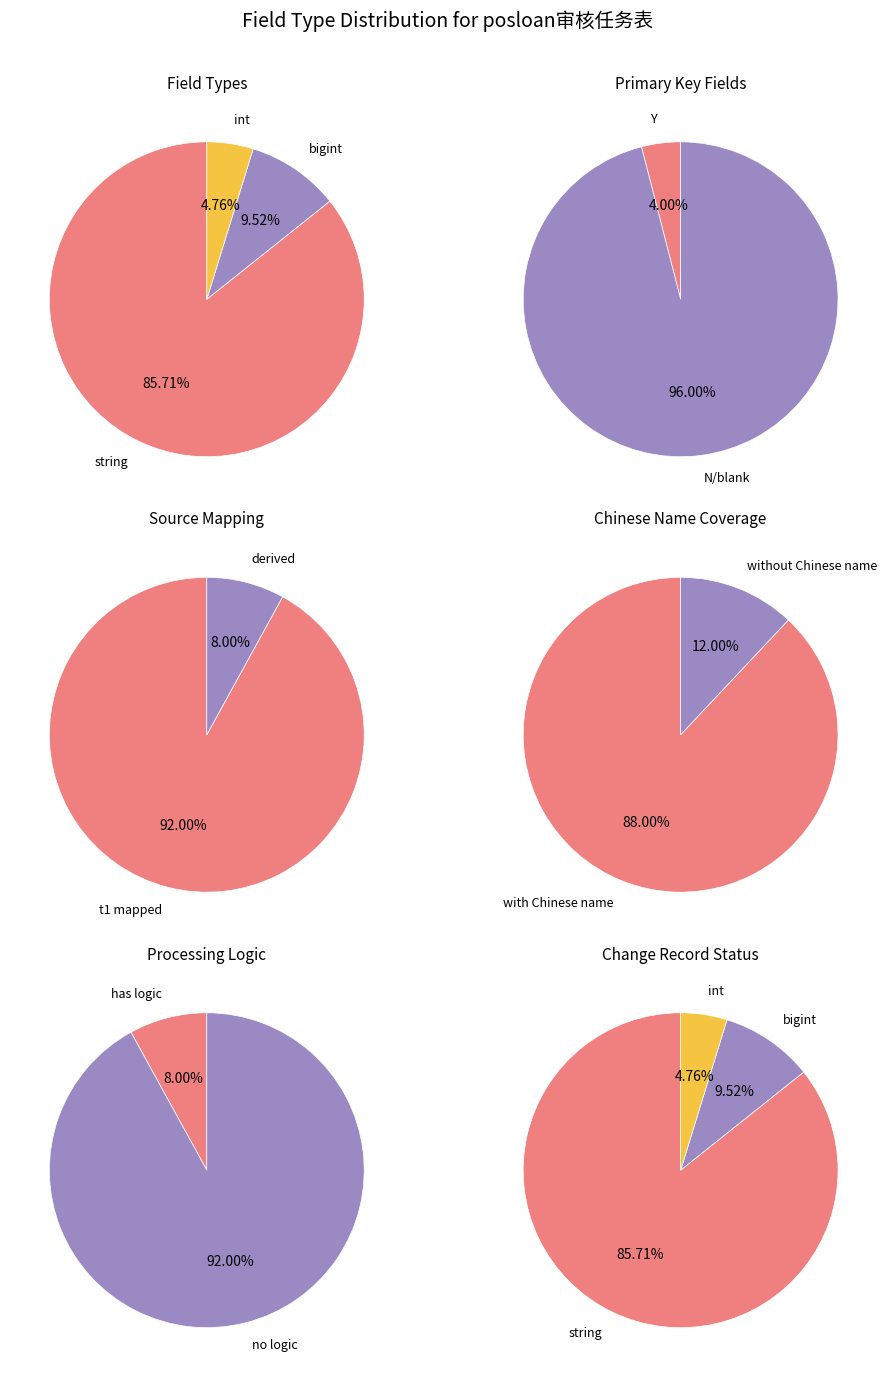

To the nearest percent, what portion does bigint represent?

10%